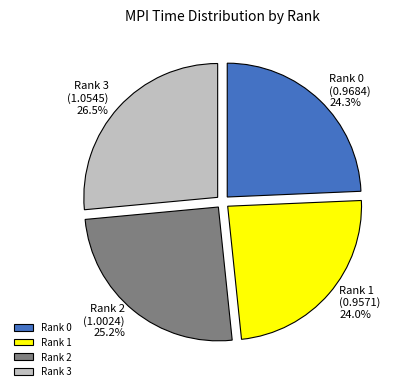

To the nearest percent, what percentage of the pie is Rank 2?

25%